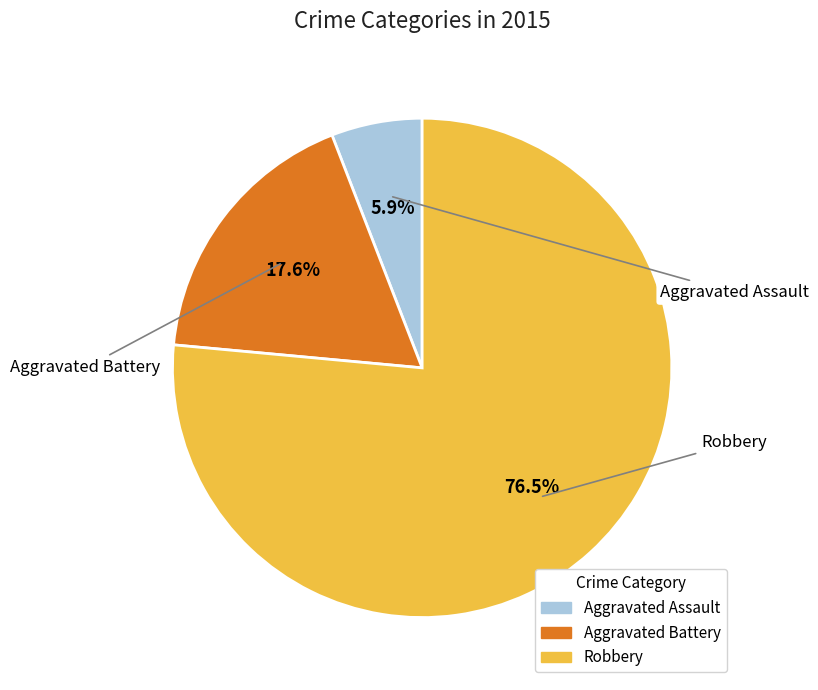

What percentage is NOT represented by Aggravated Assault?

94.1%